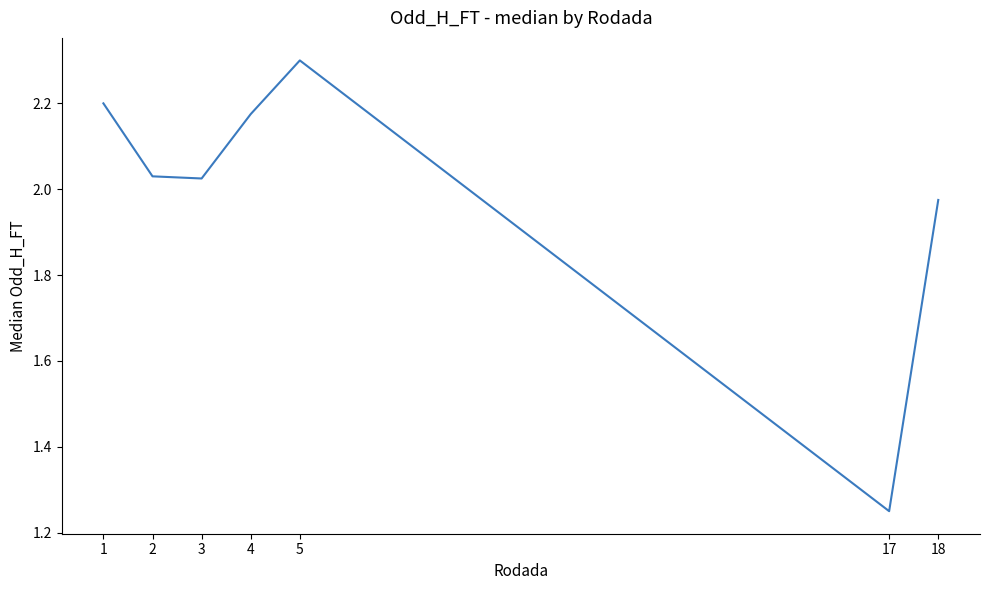

Is it true that the value at 1 is 4.0?

False